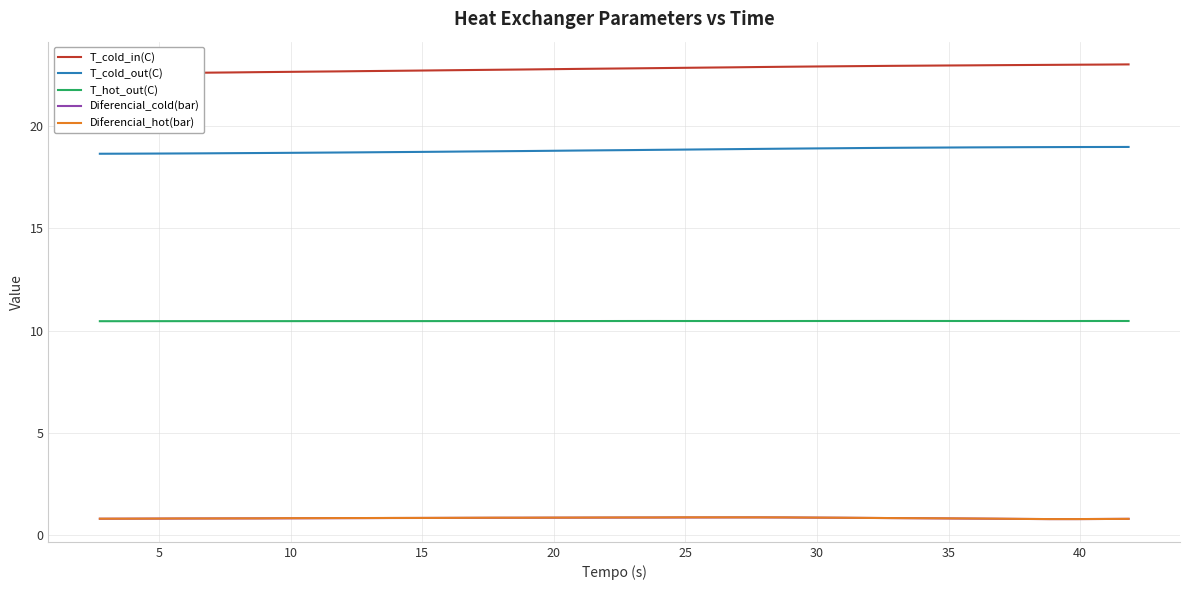

What is the difference between the second highest and minimum values in the T_cold_out(C) series?

0.3